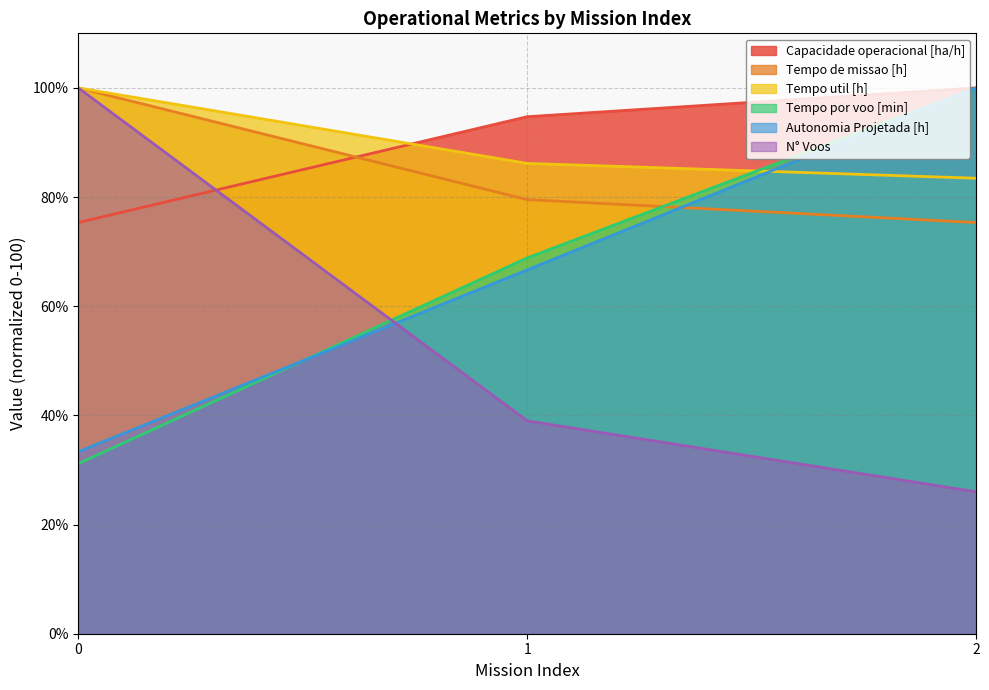

Is it true that Tempo util [h] equals 86.2 at 1?

True